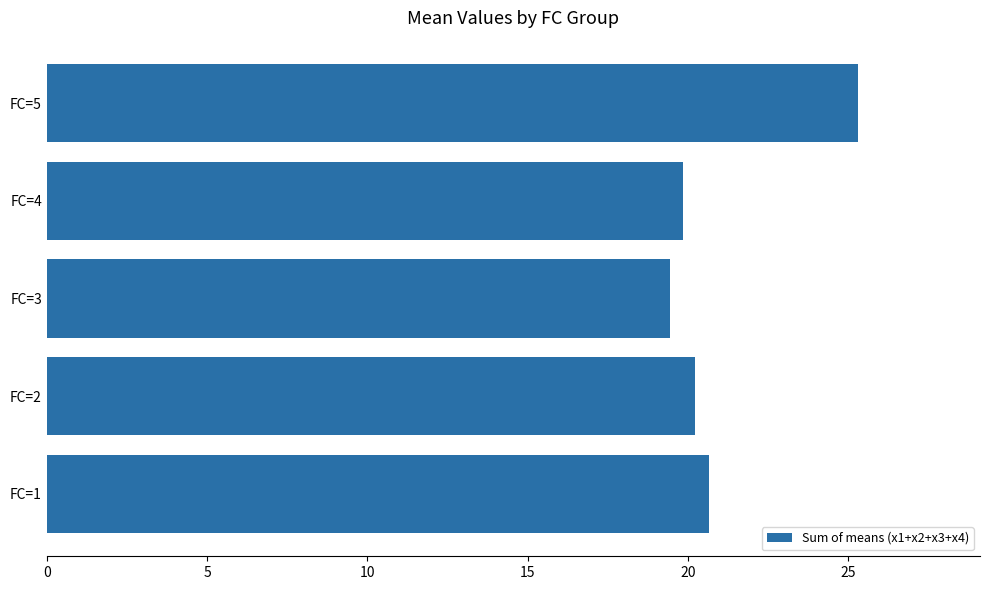

What is the difference between the values at FC=3 and FC=1?

1.2